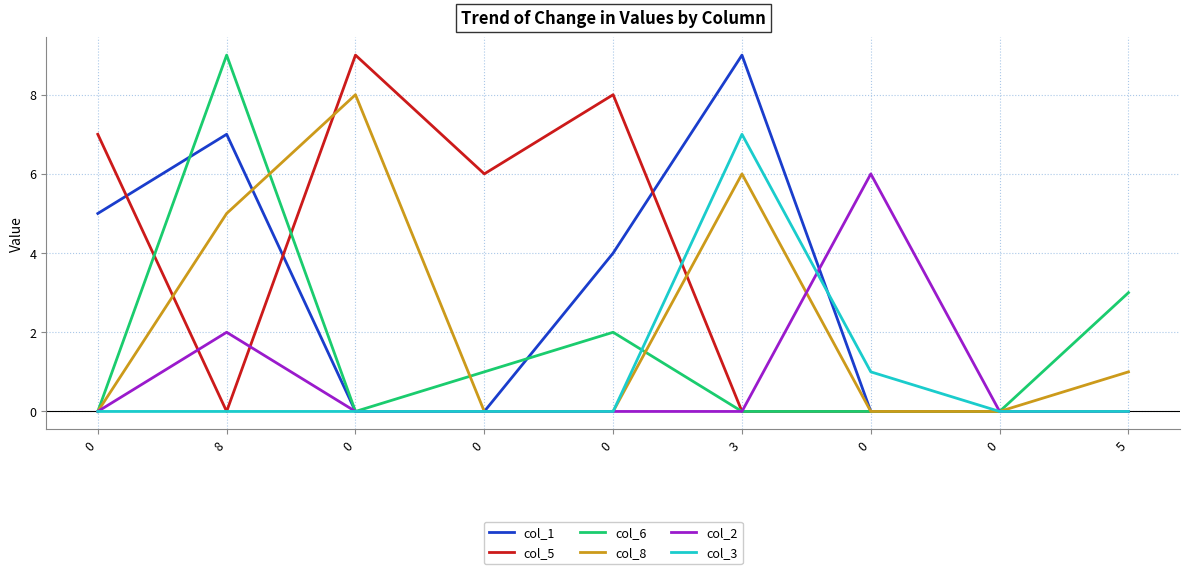

How many lines are shown in the chart?

6